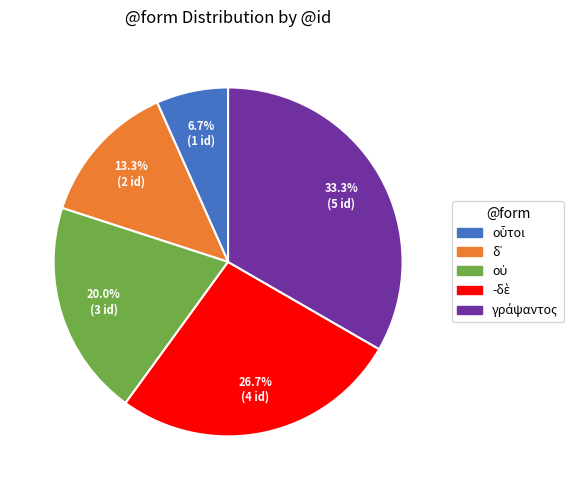

Does any single category account for the majority?

No